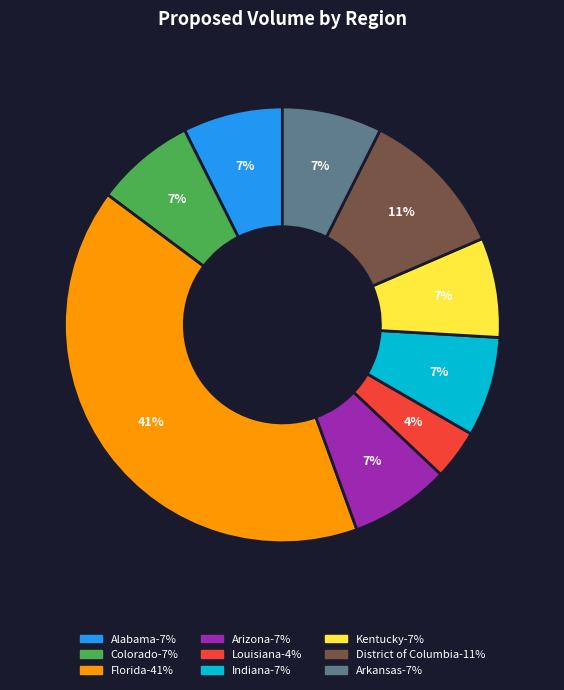

Count the number of slices in the pie.

9